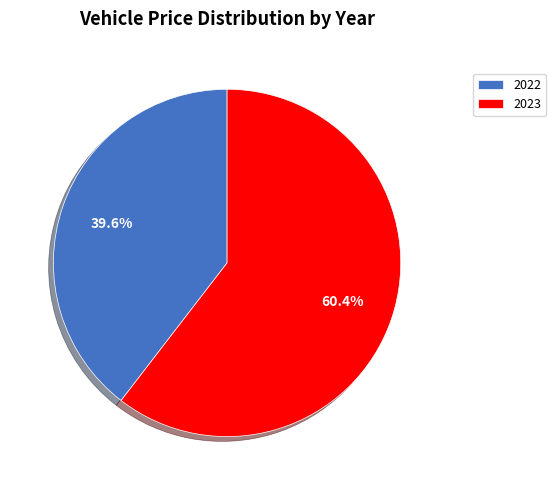

Which slice is the largest?

2023